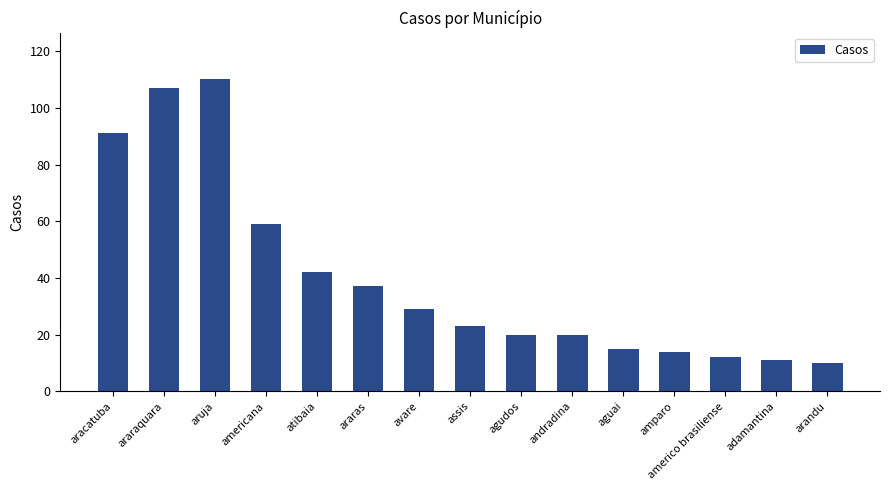

Reading right to left, extract all data points from this chart.

arandu=10	adamantina=11	americo brasiliense=12	amparo=14	aguai=15	andradina=20	agudos=20	assis=23	avare=29	araras=37	atibaia=42	americana=59	aruja=110	araraquara=107	aracatuba=91